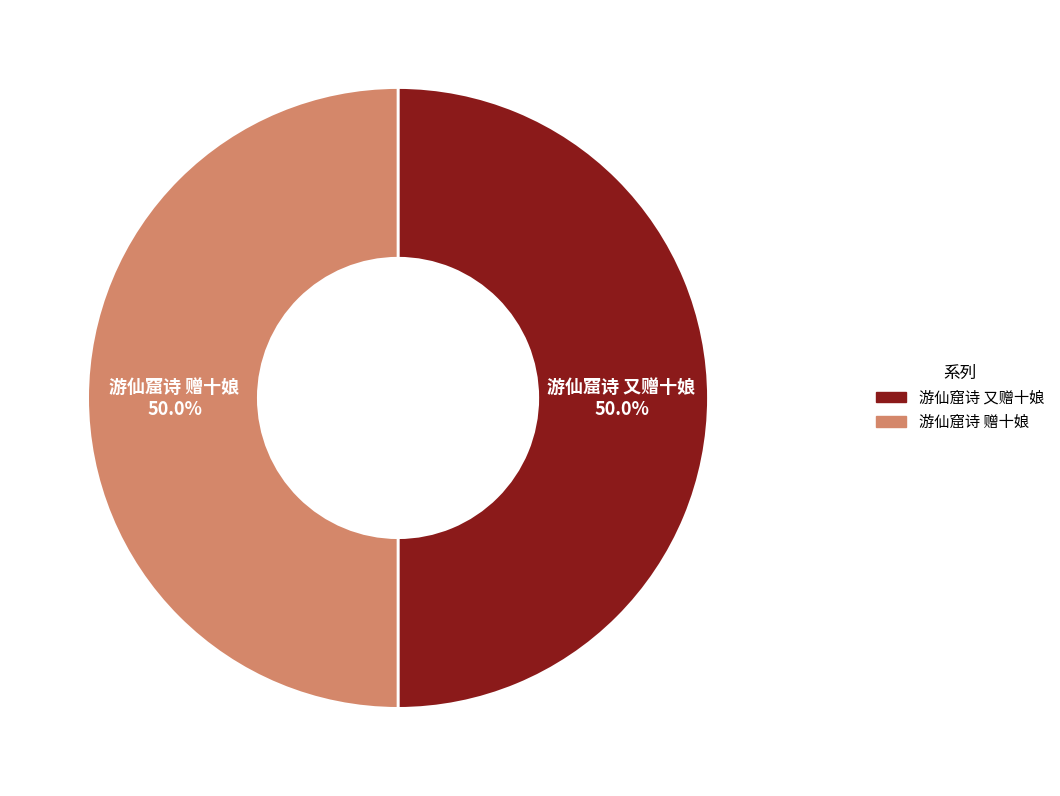

What percentage is NOT represented by 游仙窟诗 赠十娘?

50.0%